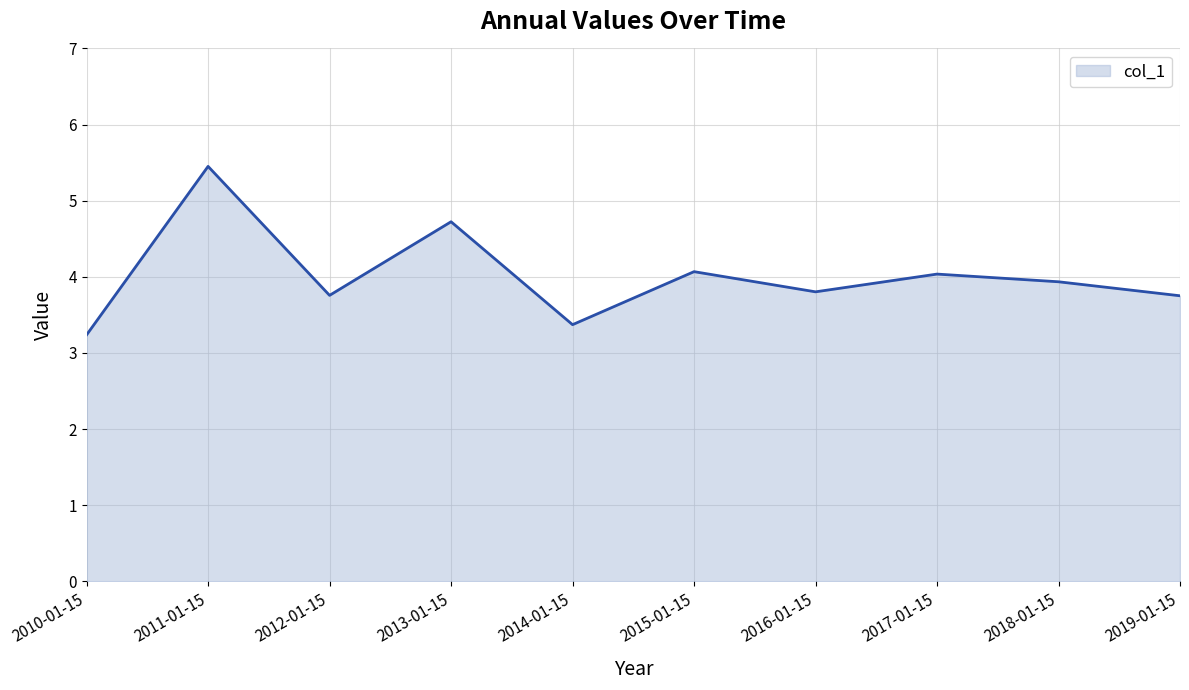

Is it true that the value at 2019-01-15 is 3.8?

True